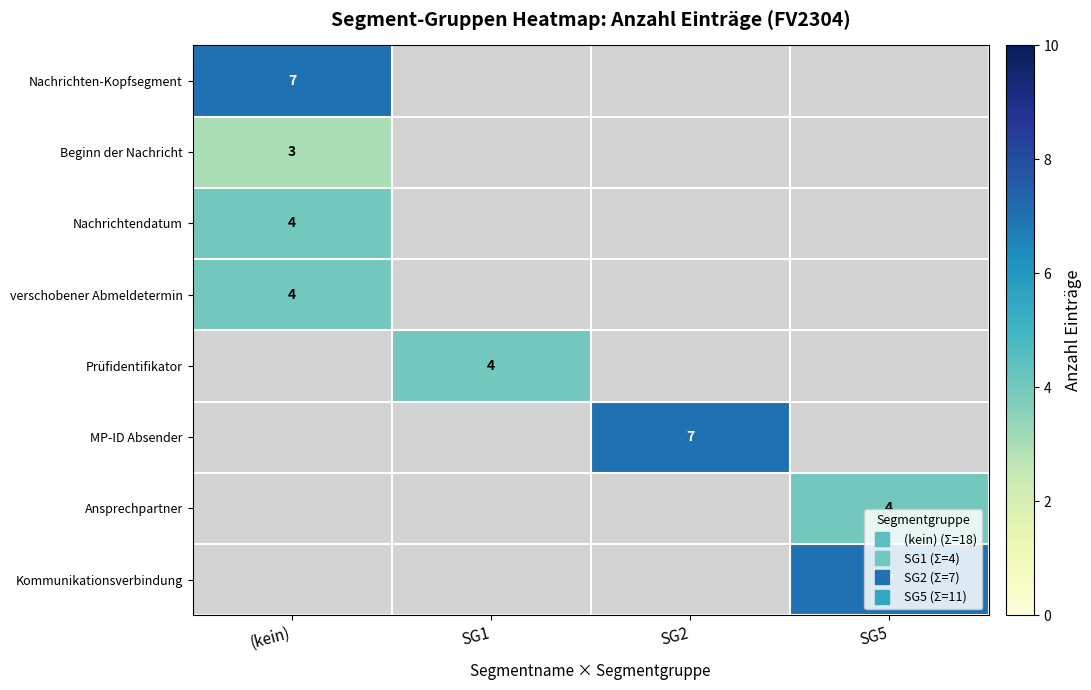

Is the value of MP-ID Absender at SG1 greater than the value of Nachrichtendatum at SG2?

No